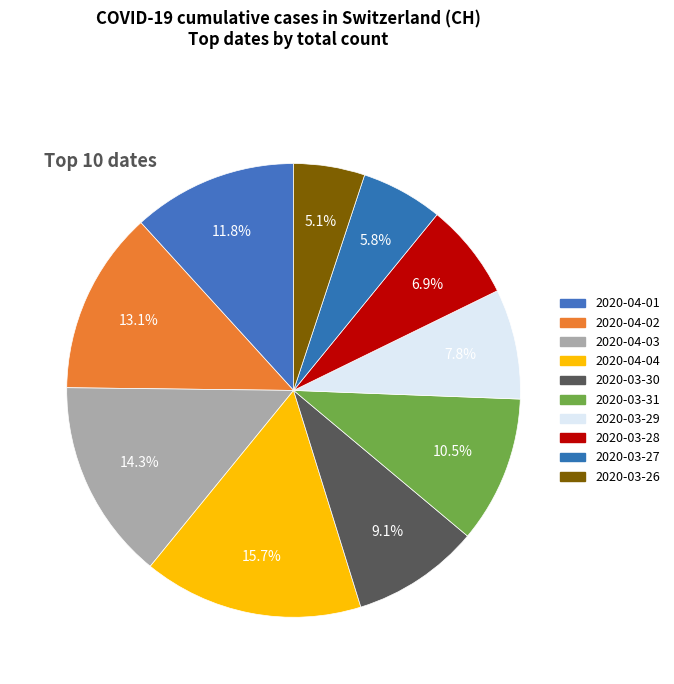

How many slices are in this pie chart?

10